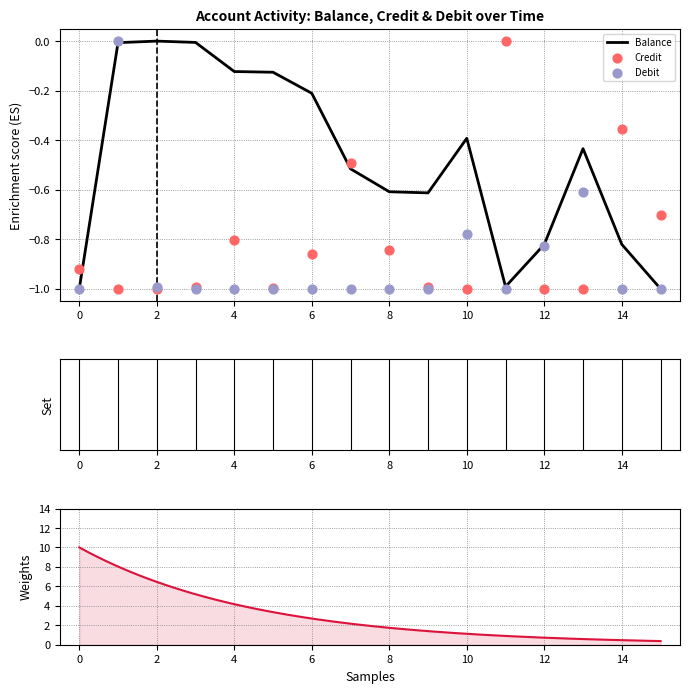

Which series has the largest Y range (max minus min)?

Balance